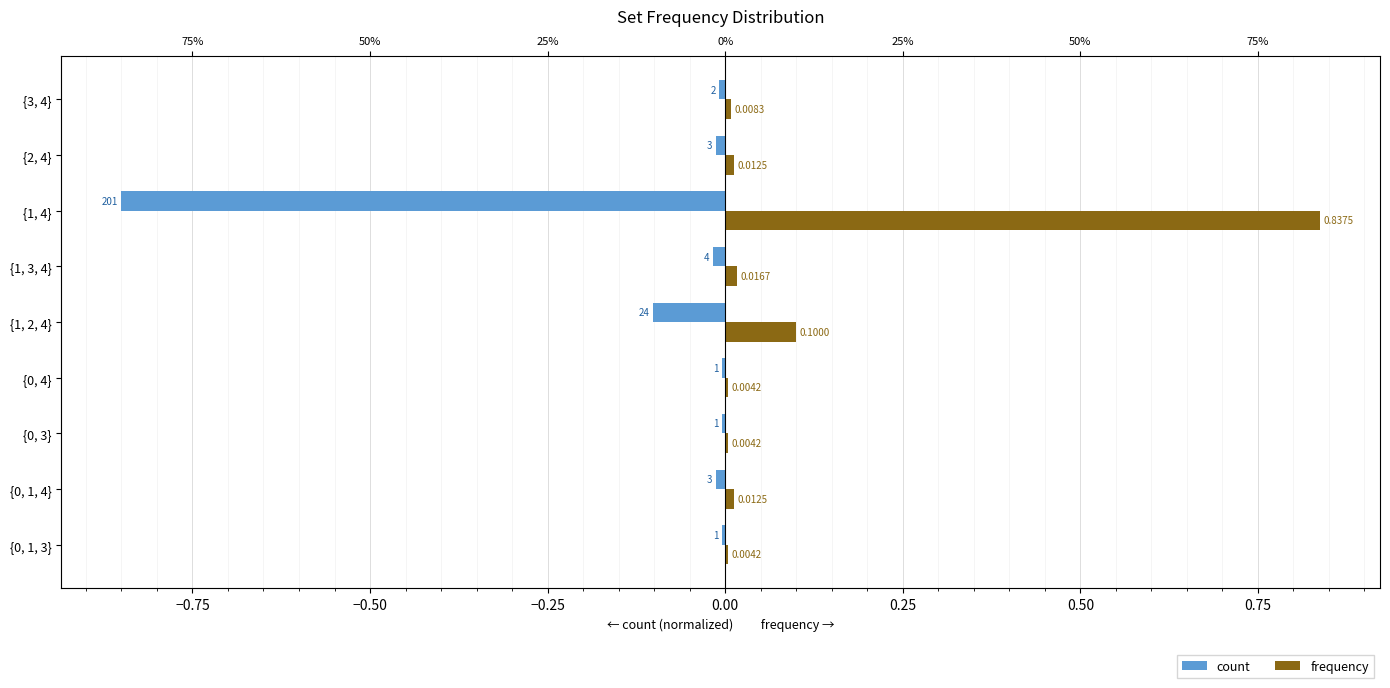

How many bars are there in total?

18